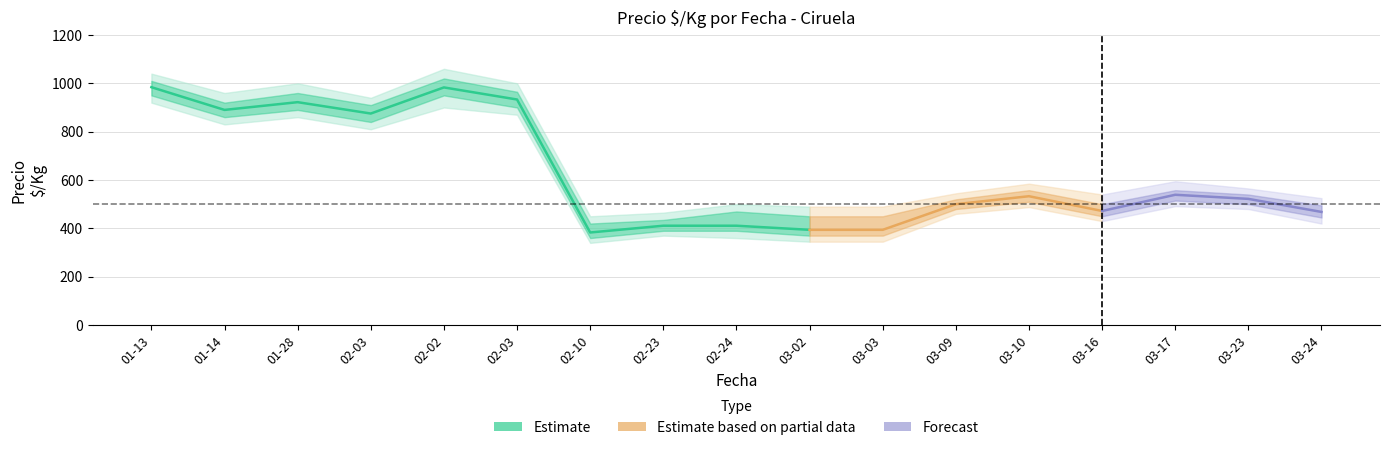

How many categories are shown in the chart?

17